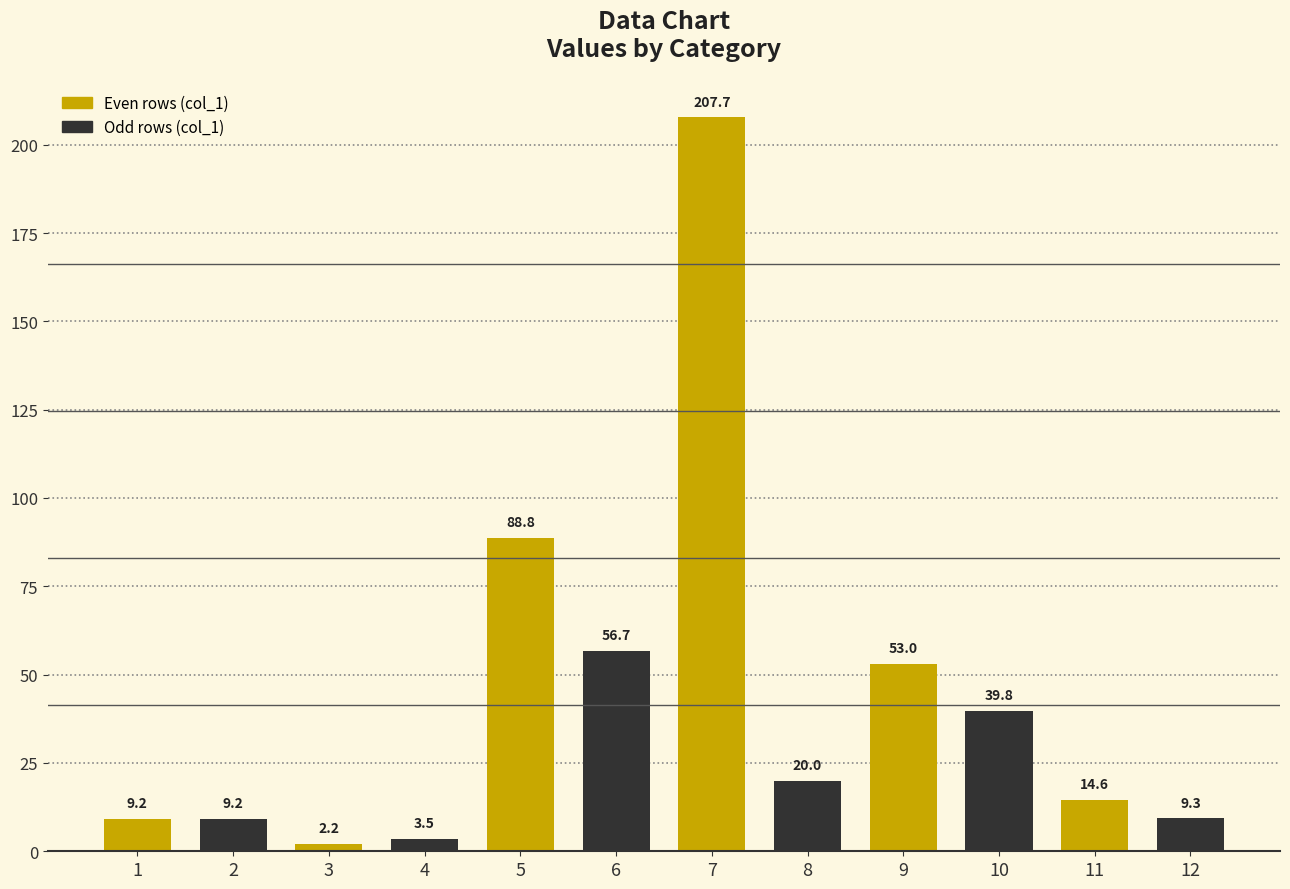

The value at 3 is 2.2. True or false?

True